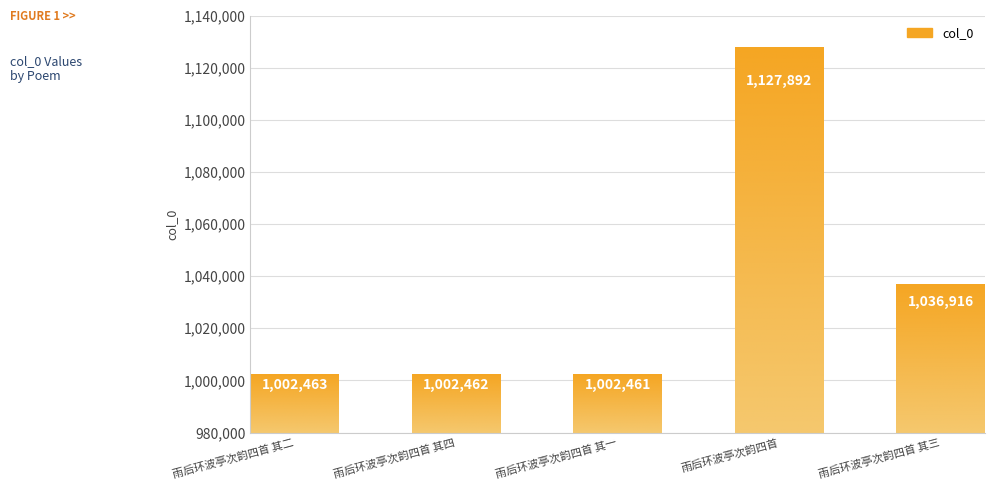

Rank the categories by value from highest to lowest.

雨后环波亭次韵四首, 雨后环波亭次韵四首 其三, 雨后环波亭次韵四首 其二, 雨后环波亭次韵四首 其四, 雨后环波亭次韵四首 其一